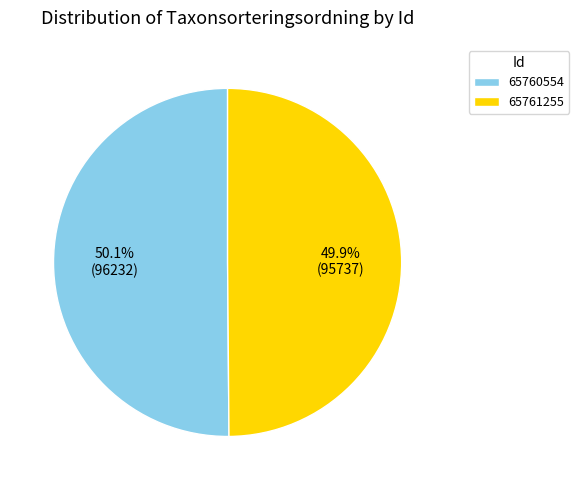

Is it true that 65761255 is 62% of the pie?

False